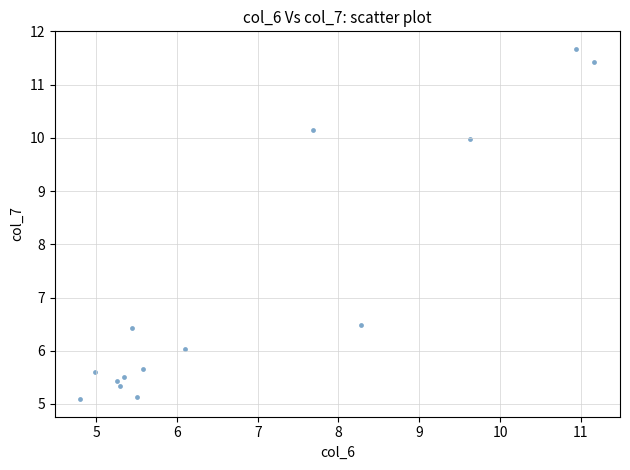

What is the range of Y values (max minus min)?

6.6